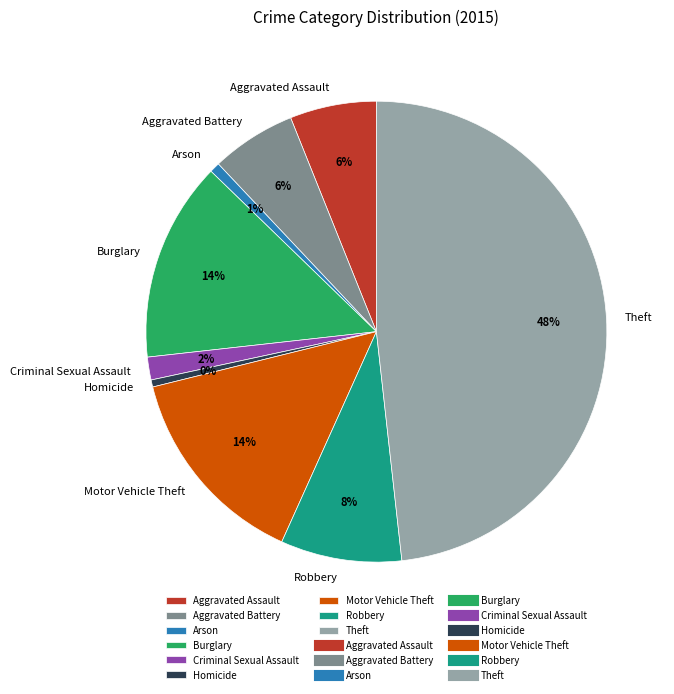

Between Arson and Aggravated Assault, which is larger?

Aggravated Assault